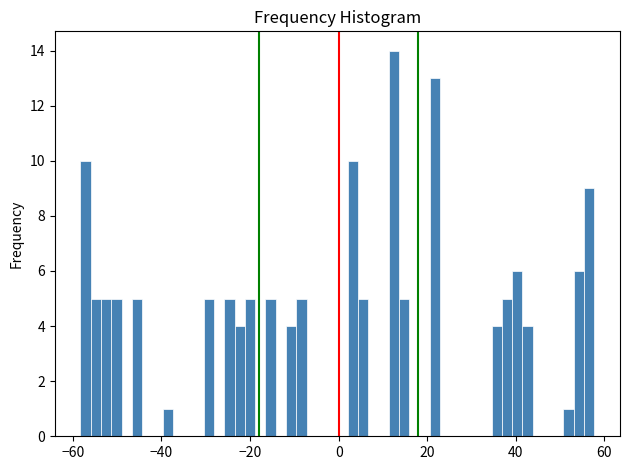

Around what value on the x-axis is the tallest bar? Give the approximate position of its centre, as read against the axis.

12